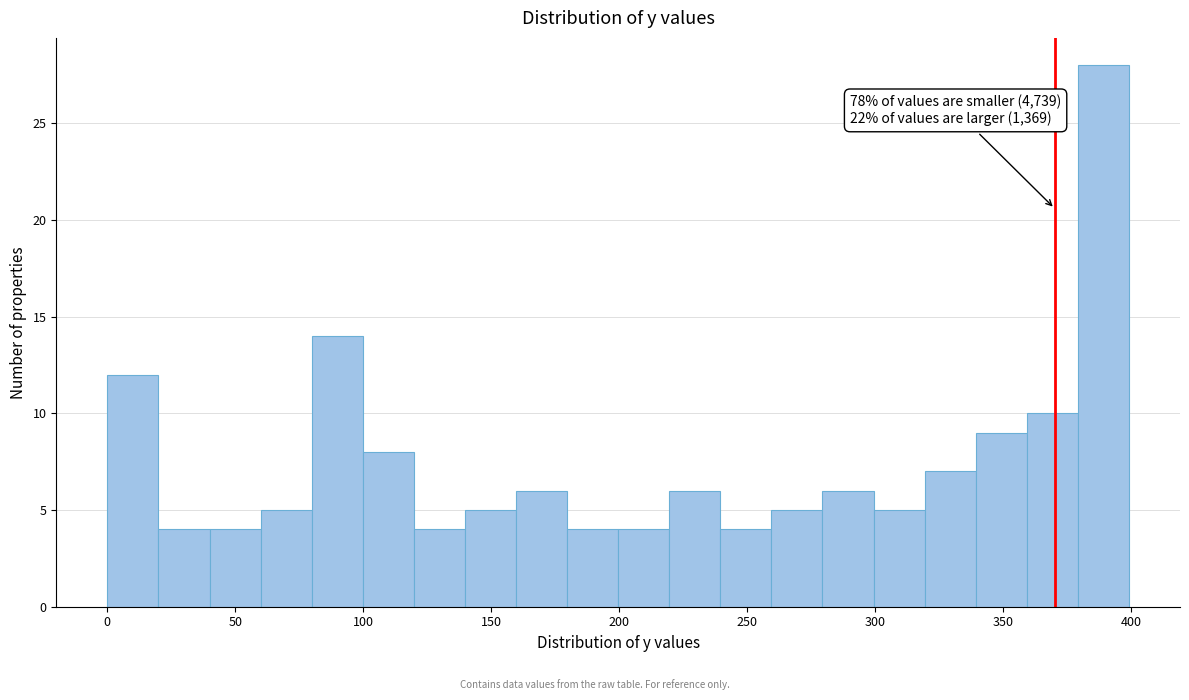

Read against the x-axis, roughly where is the centre of the tallest bar?

390